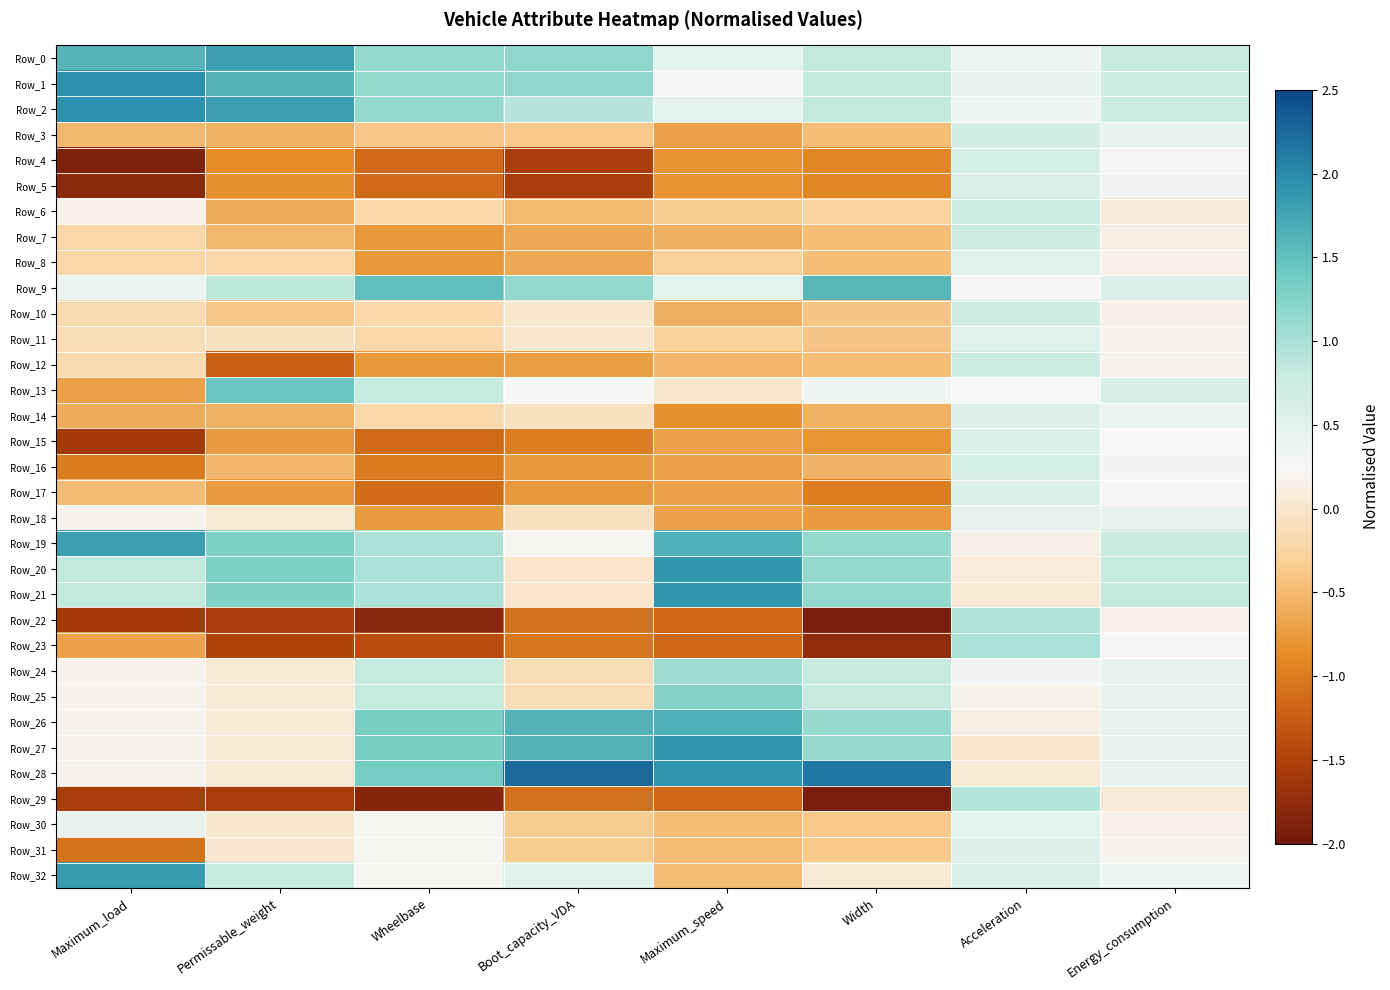

Rank the series at Width from lowest to highest value.

Row_22, Row_29, Row_23, Row_17, Row_4, Row_5, Row_15, Row_18, Row_14, Row_16, Row_3, Row_7, Row_8, Row_12, Row_10, Row_11, Row_30, Row_31, Row_6, Row_32, Row_13, Row_24, Row_25, Row_0, Row_1, Row_2, Row_26, Row_27, Row_19, Row_20, Row_21, Row_9, Row_28